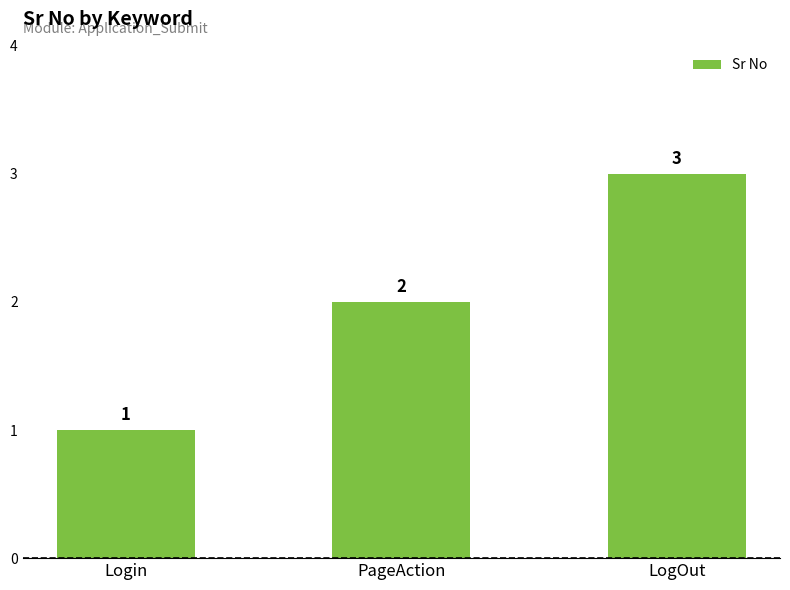

Approximately how many times larger is the value at LogOut compared to Login?

3.0